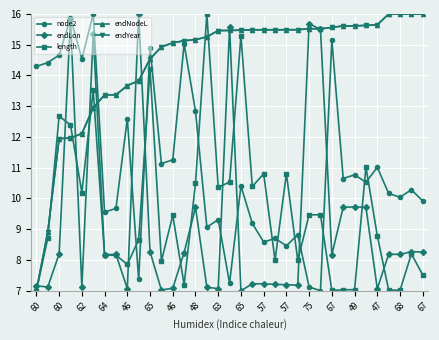

Does the chart have visible grid lines?

Yes